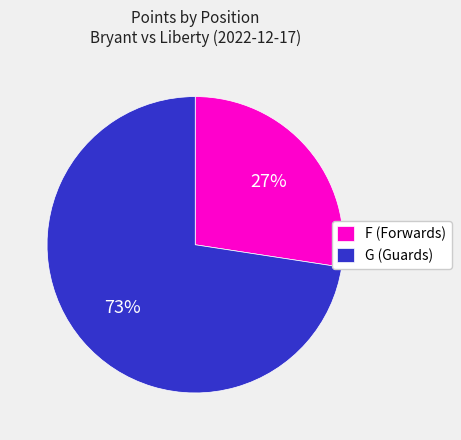

Is there any slice that represents more than half of the pie?

Yes